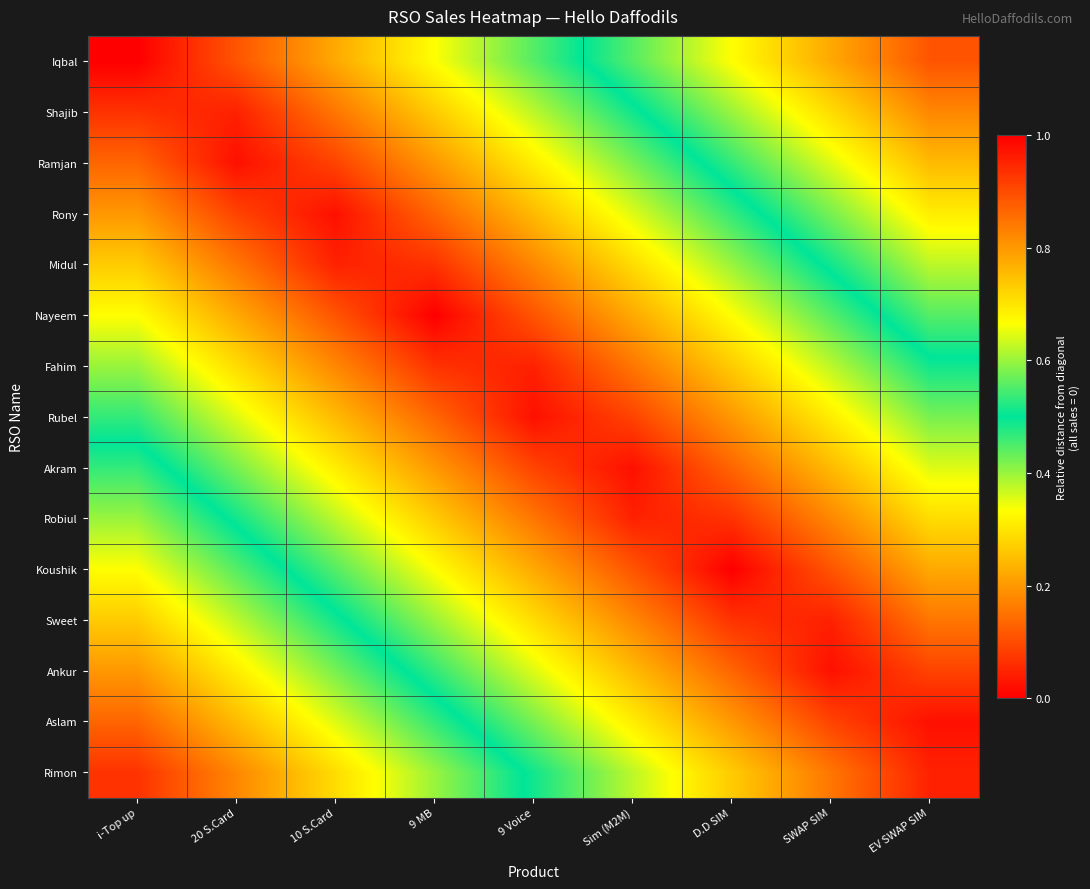

Which label corresponds to the smallest value in the chart?

i-Top up